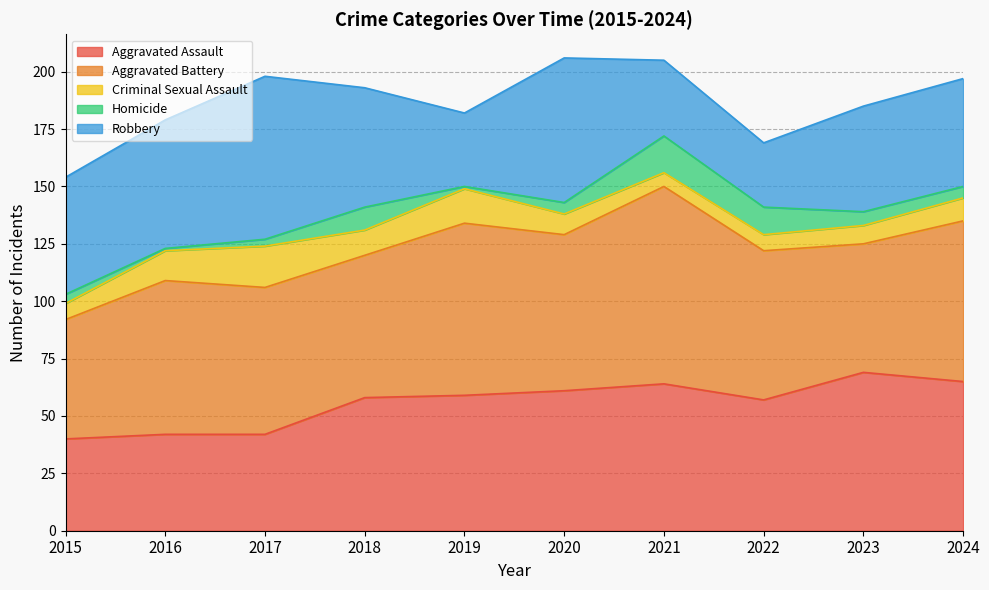

True or false: Criminal Sexual Assault and Robbery cross at least once.

False